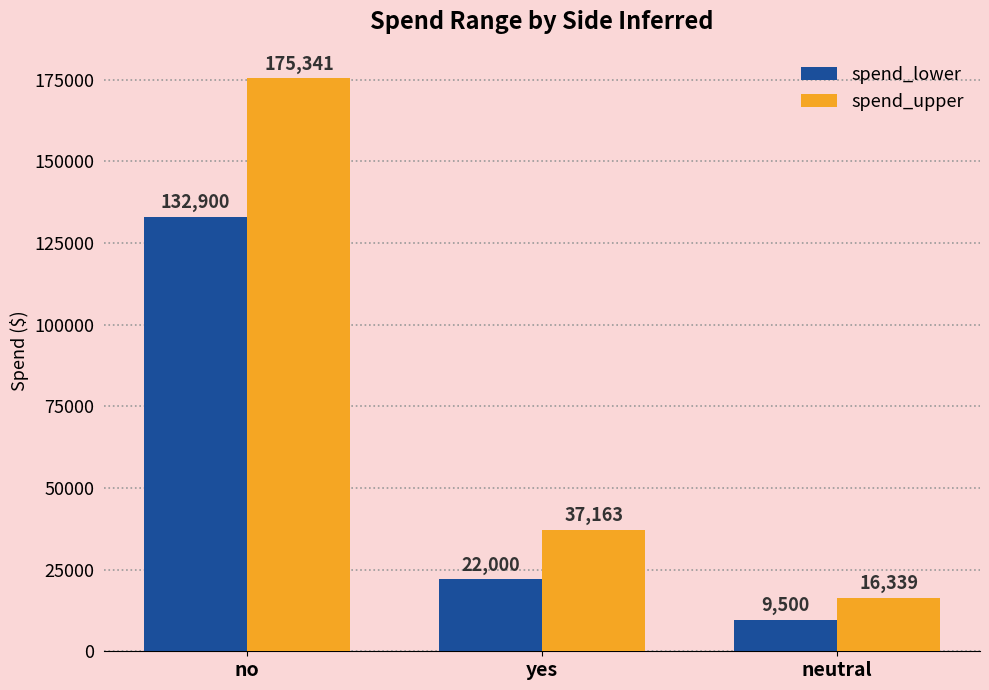

How many values in the spend_upper series are below 37163?

1